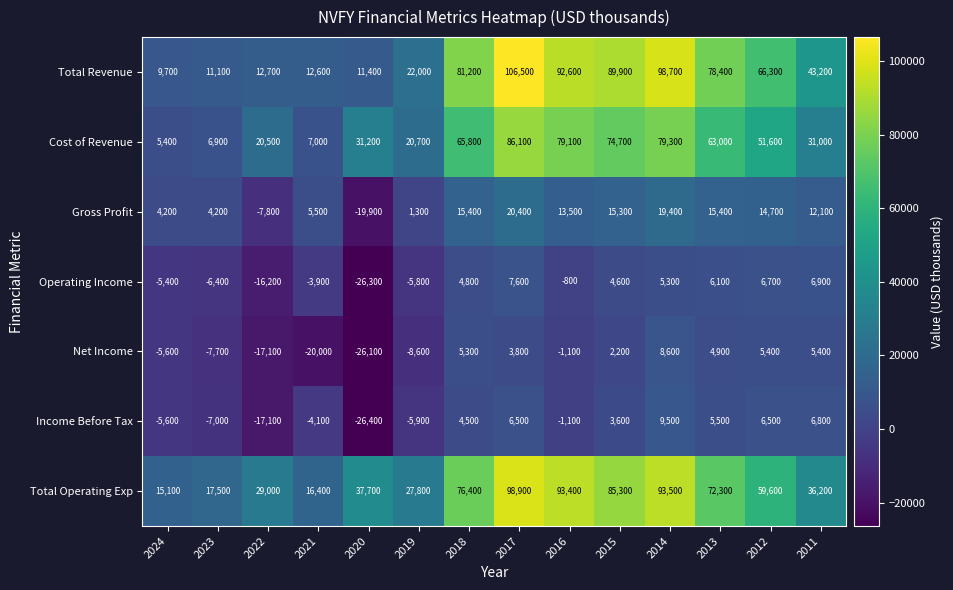

True or false: Total Operating Exp has a value of 17500 at 2023.

True